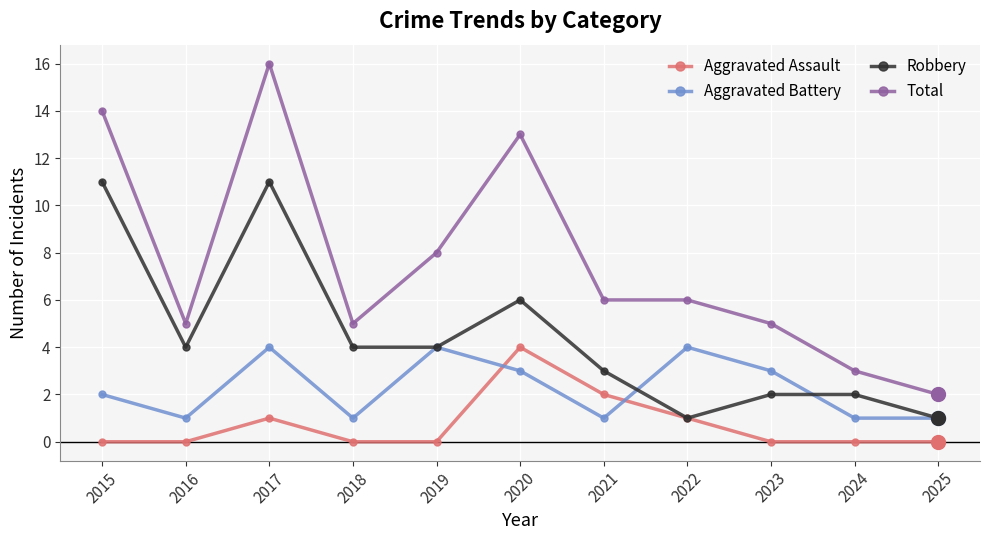

Reading left to right, extract all data points from this chart.

Aggravated Assault: 2015=0	2016=0	2017=1	2018=0	2019=0	2020=4	2021=2	2022=1	2023=0	2024=0	2025=0
Aggravated Battery: 2015=2	2016=1	2017=4	2018=1	2019=4	2020=3	2021=1	2022=4	2023=3	2024=1	2025=1
Robbery: 2015=11	2016=4	2017=11	2018=4	2019=4	2020=6	2021=3	2022=1	2023=2	2024=2	2025=1
Total: 2015=14	2016=5	2017=16	2018=5	2019=8	2020=13	2021=6	2022=6	2023=5	2024=3	2025=2